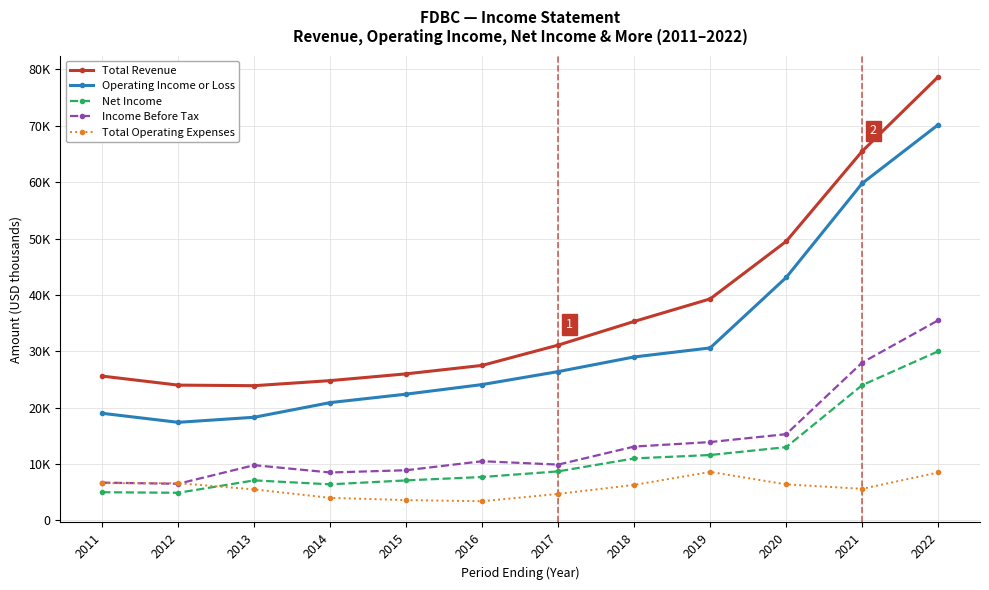

Does the chart have visible grid lines?

Yes